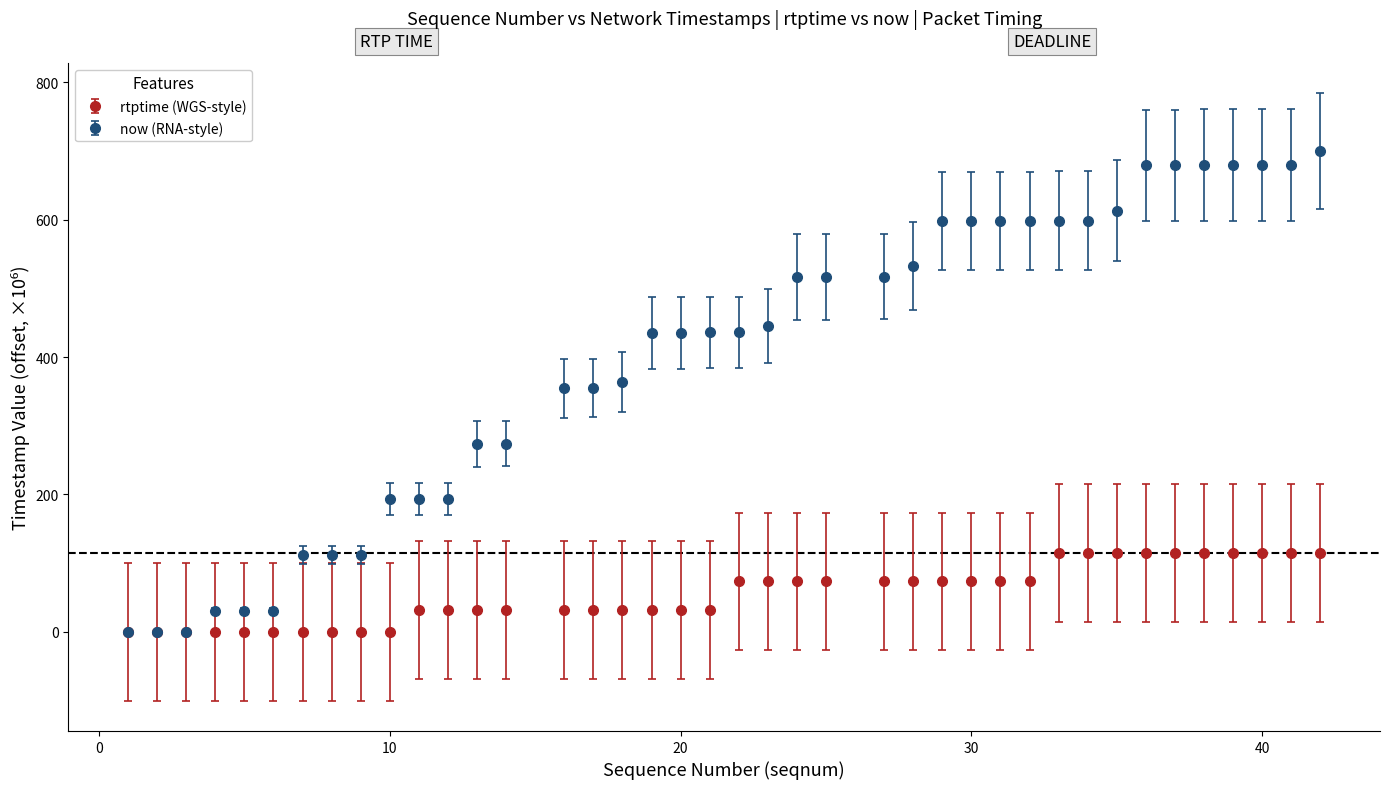

Which series has the largest total across all categories?

now (RNA-style)